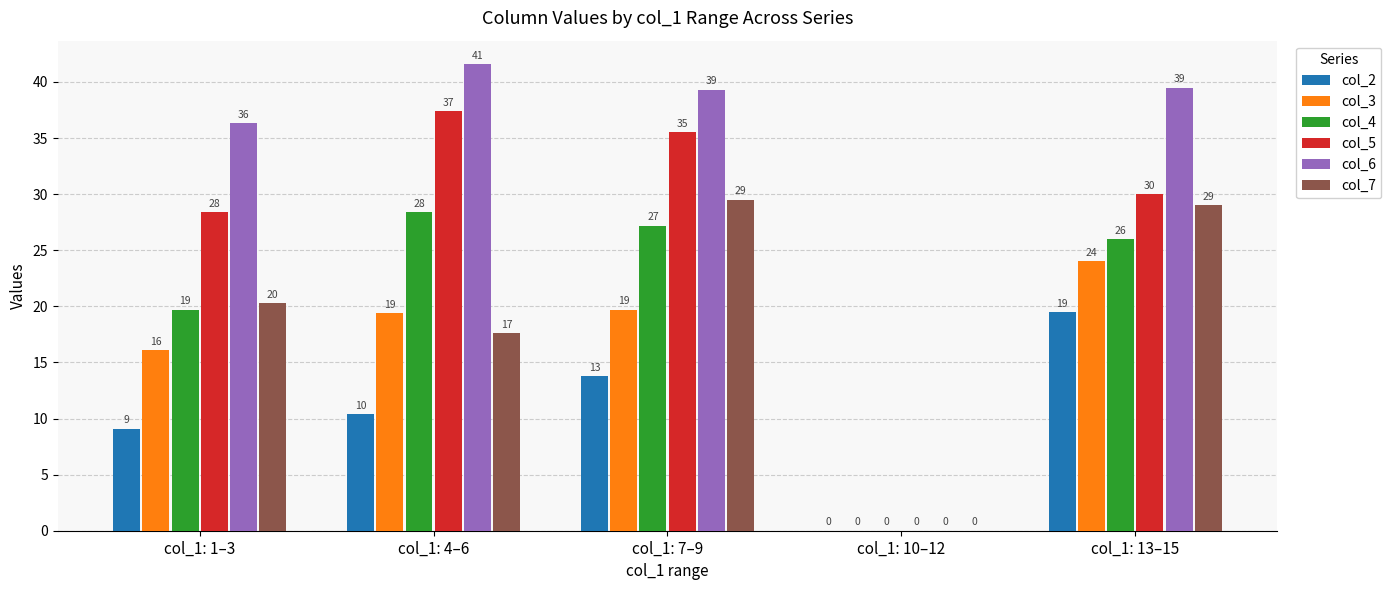

Between col_1: 10–12 and col_1: 1–3, which is larger?

col_1: 1–3